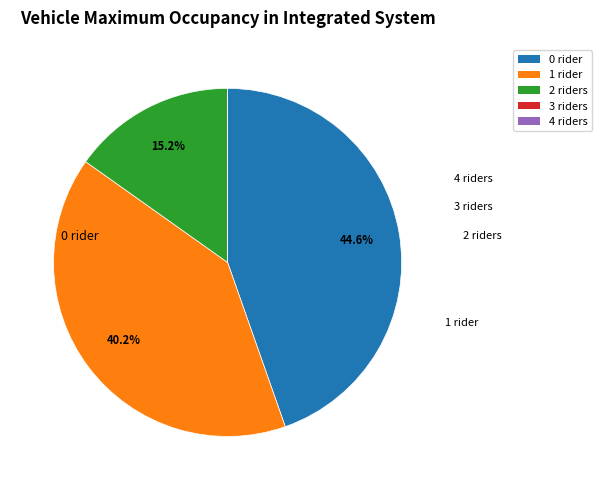

Is there a majority slice in this chart?

No